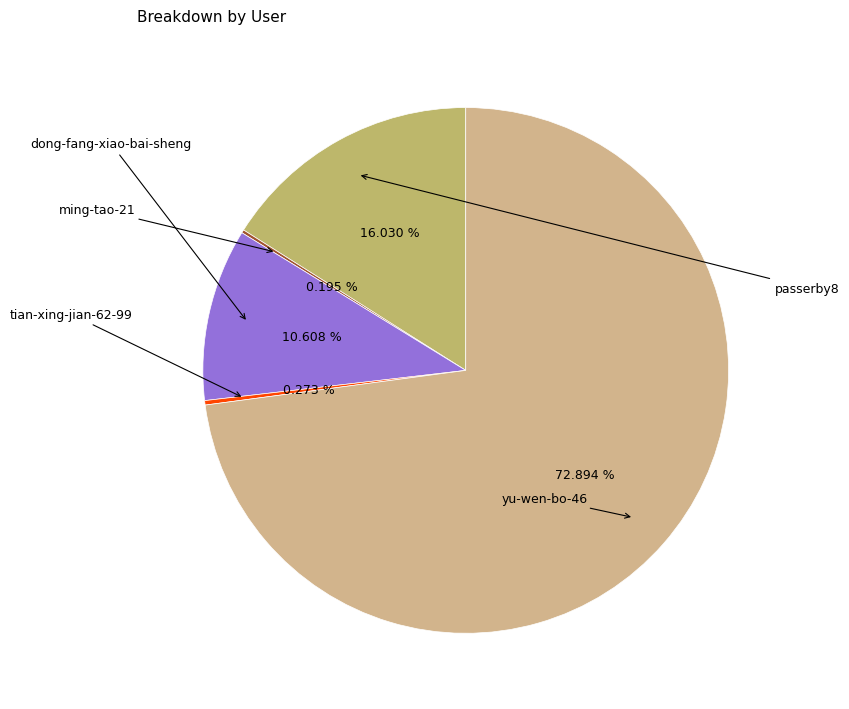

To the nearest percent, what is the average slice percentage?

20%